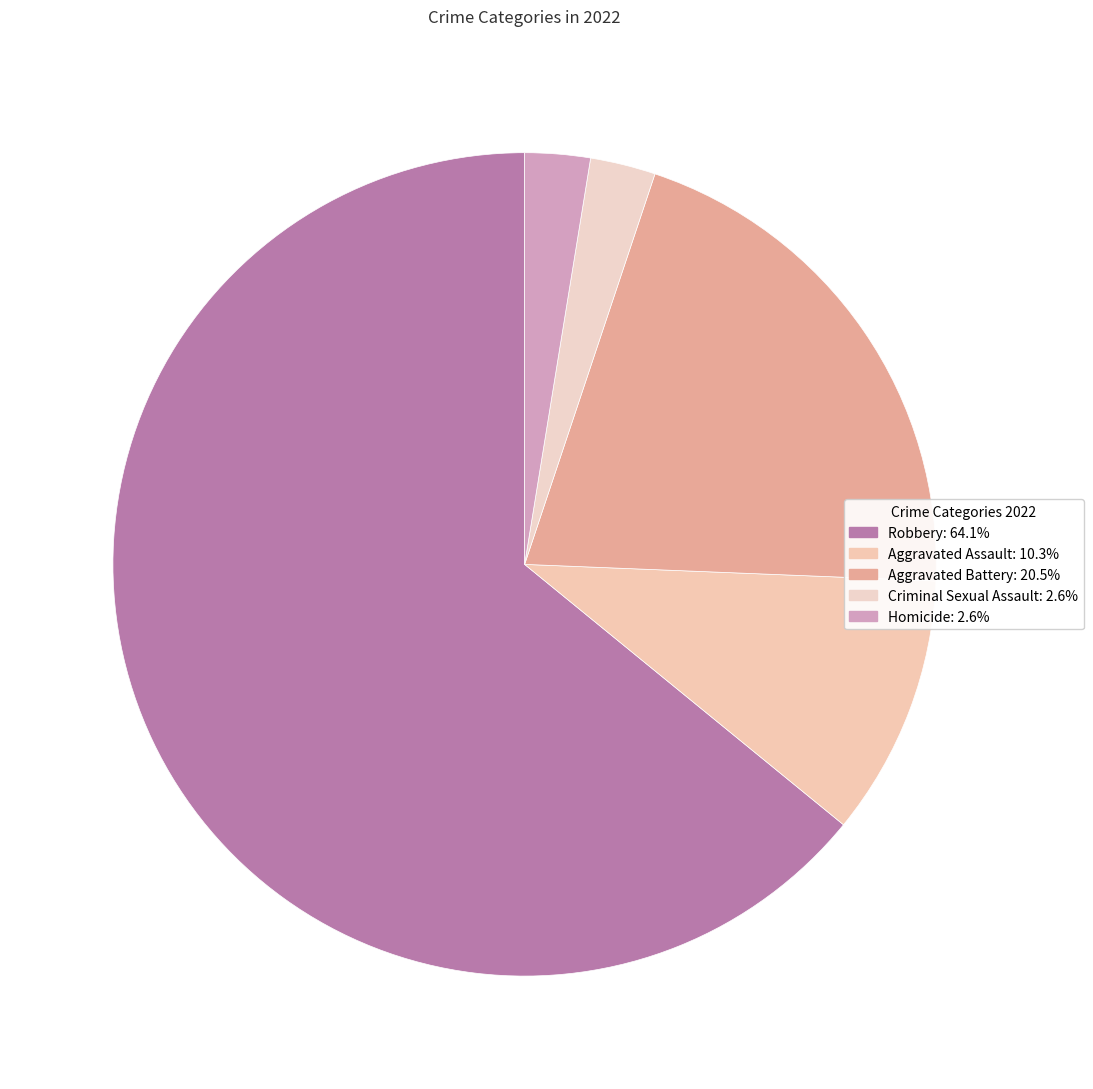

To the nearest percent, what is the average slice percentage?

20%